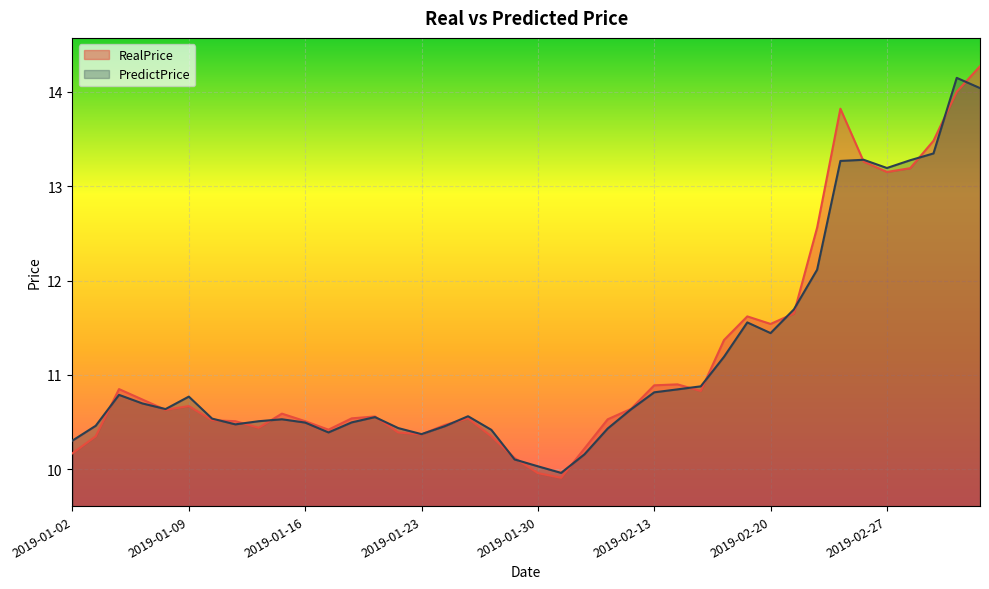

What are all the series names shown in the legend?

RealPrice, PredictPrice